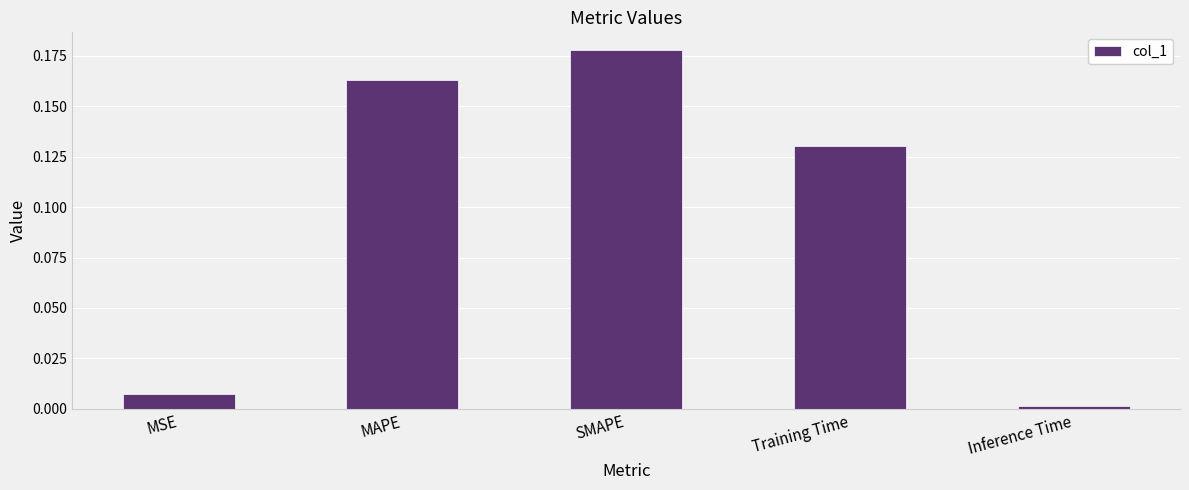

Rank the categories by value from lowest to highest.

Inference Time, MSE, Training Time, MAPE, SMAPE